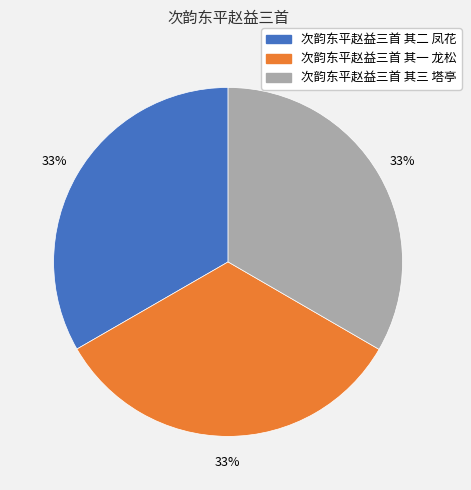

How many segments does this pie chart have?

3